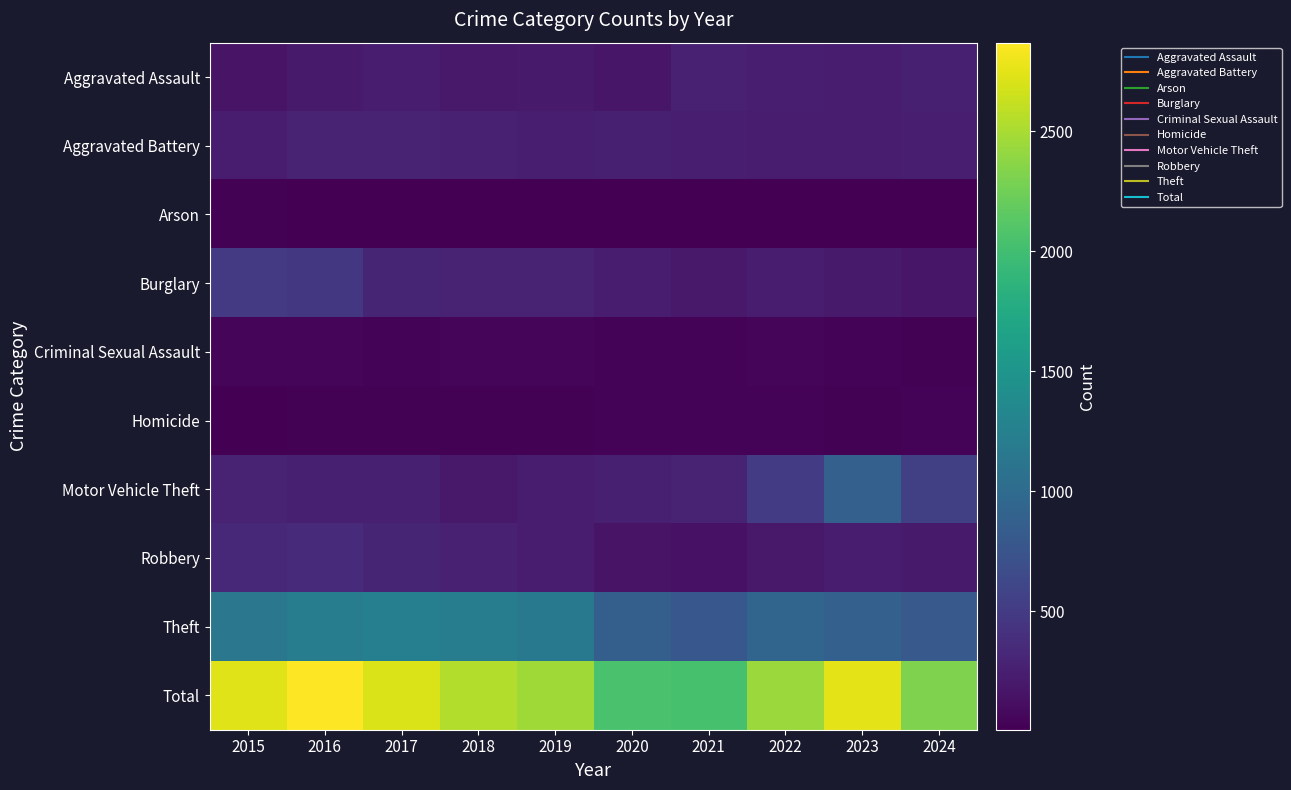

Reading left to right, what are all the values shown in this chart?

Aggravated Assault: 2015=158	2016=213	2017=232	2018=200	2019=210	2020=184	2021=269	2022=244	2023=239	2024=253
Aggravated Battery: 2015=238	2016=278	2017=279	2018=269	2019=252	2020=254	2021=248	2022=231	2023=230	2024=244
Arson: 2015=20	2016=11	2017=12	2018=7	2019=15	2020=11	2021=18	2022=11	2023=13	2024=10
Burglary: 2015=495	2016=467	2017=305	2018=297	2019=284	2020=234	2021=200	2022=233	2023=212	2024=183
Criminal Sexual Assault: 2015=41	2016=49	2017=39	2018=45	2019=52	2020=39	2021=32	2022=41	2023=34	2024=29
Homicide: 2015=11	2016=26	2017=27	2018=23	2019=19	2020=32	2021=37	2022=32	2023=20	2024=30
Motor Vehicle Theft: 2015=276	2016=253	2017=258	2018=207	2019=240	2020=264	2021=296	2022=502	2023=887	2024=544
Robbery: 2015=341	2016=351	2017=307	2018=271	2019=229	2020=162	2021=149	2022=200	2023=236	2024=214
Theft: 2015=1146	2016=1221	2017=1247	2018=1225	2019=1163	2020=871	2021=787	2022=940	2023=886	2024=808
Total: 2015=2726	2016=2869	2017=2706	2018=2544	2019=2464	2020=2051	2021=2036	2022=2434	2023=2757	2024=2315